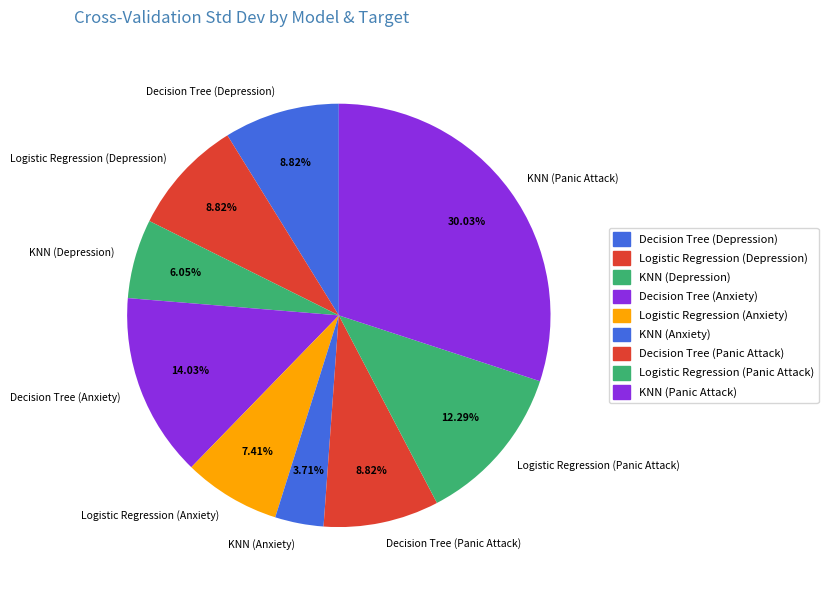

True or false: Logistic Regression (Depression) accounts for 1% of the total.

False